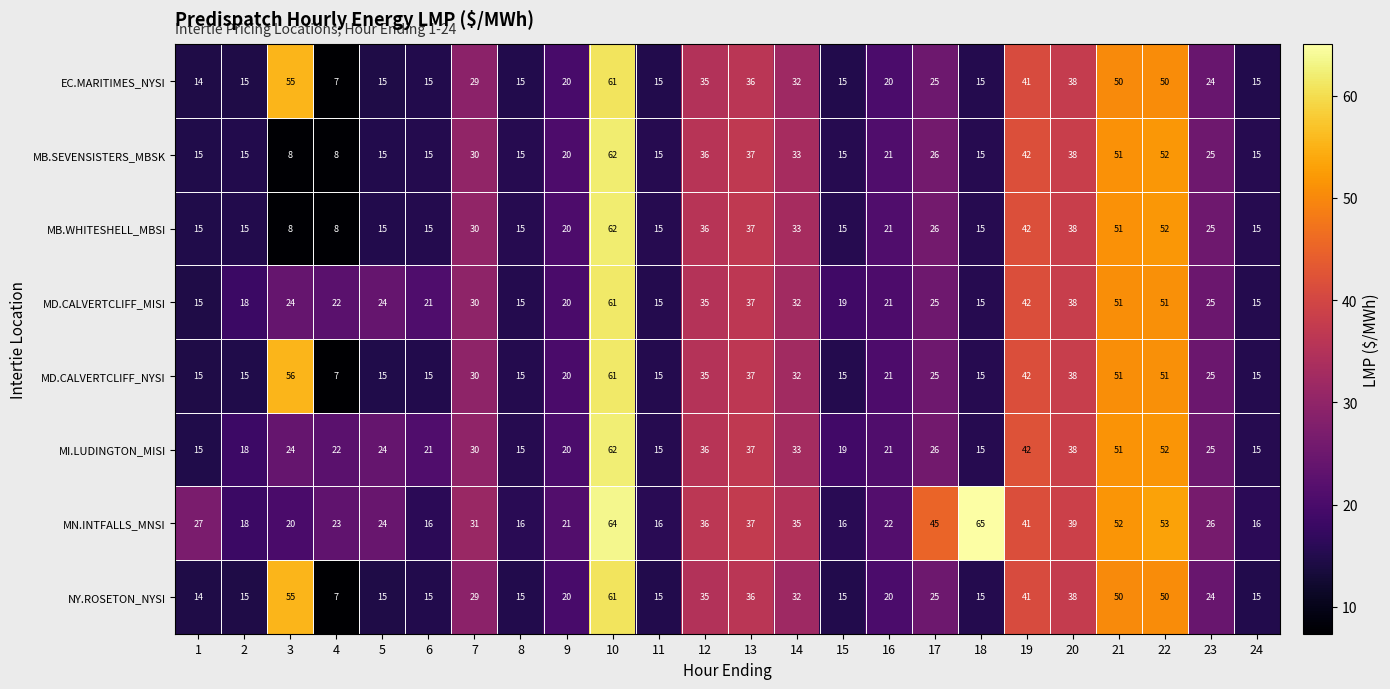

What is the total value across all series at 22?

411